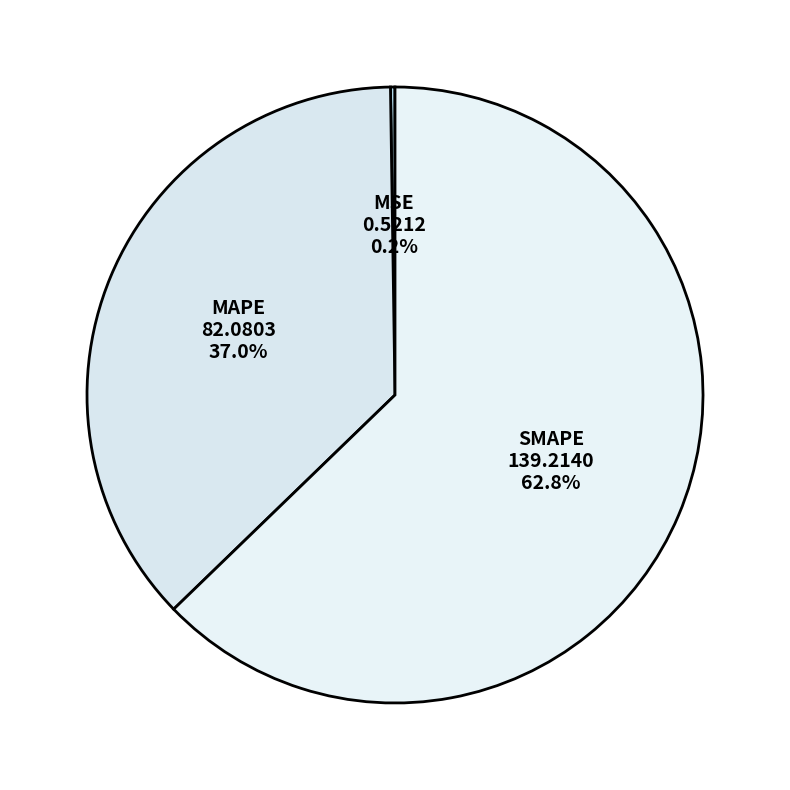

What portion of the pie excludes SMAPE?

37.2%